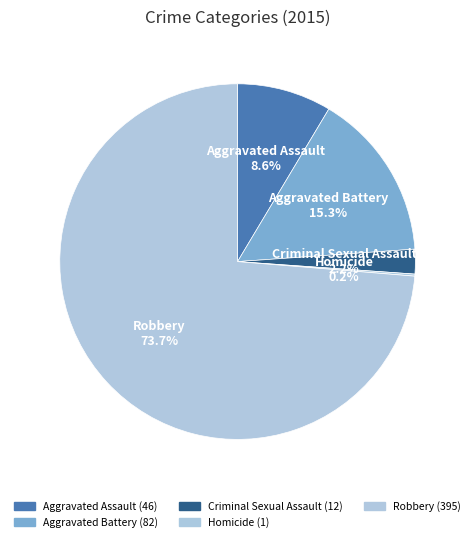

How much of the chart is everything except Aggravated Battery?

84.7%